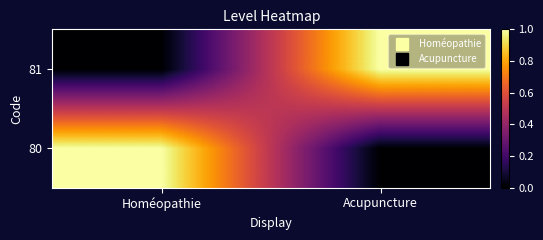

What is the total value across all series at Homéopathie?

1